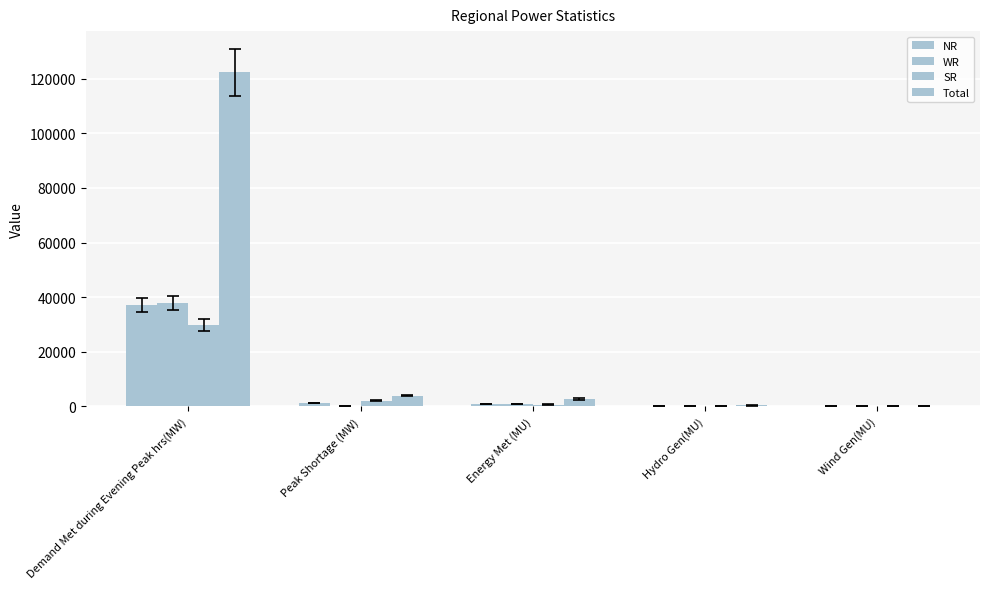

Does the chart contain stacked bars?

No